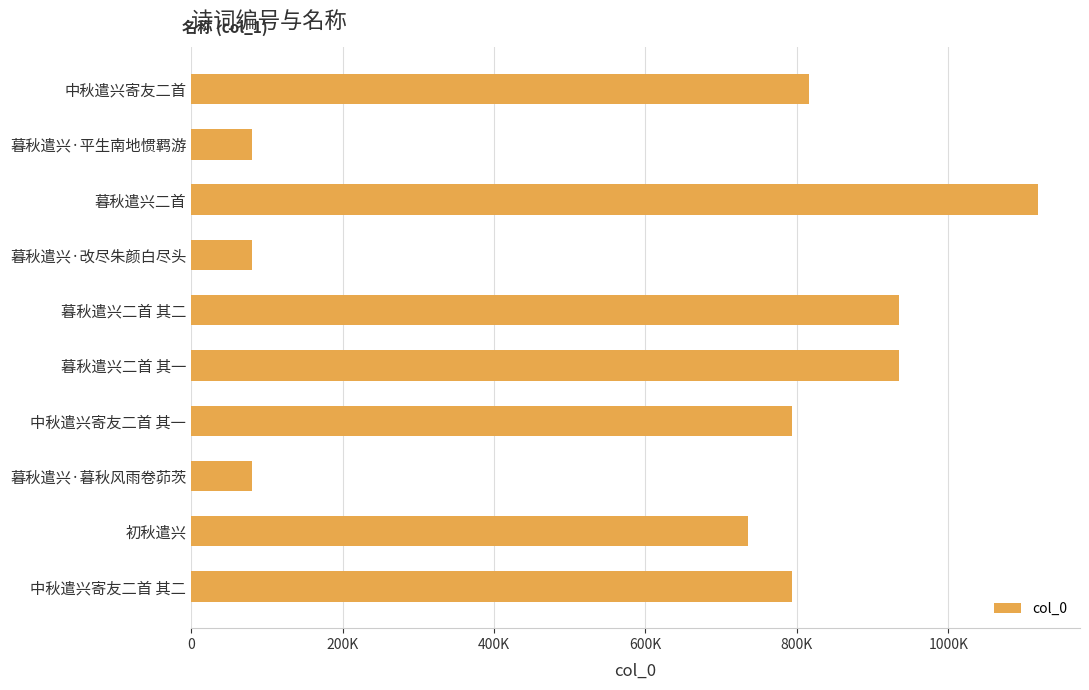

What is the maximum value shown in the chart?

1118006